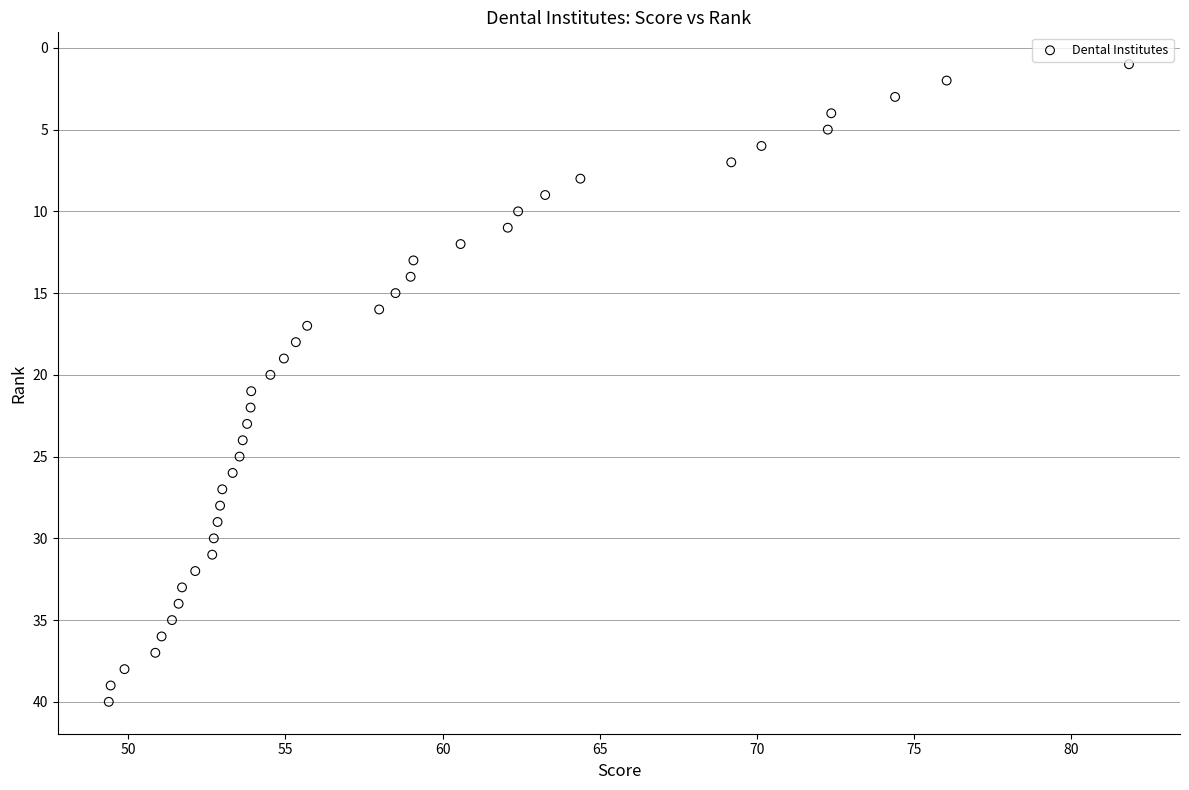

What is the range of Y values (max minus min)?

39